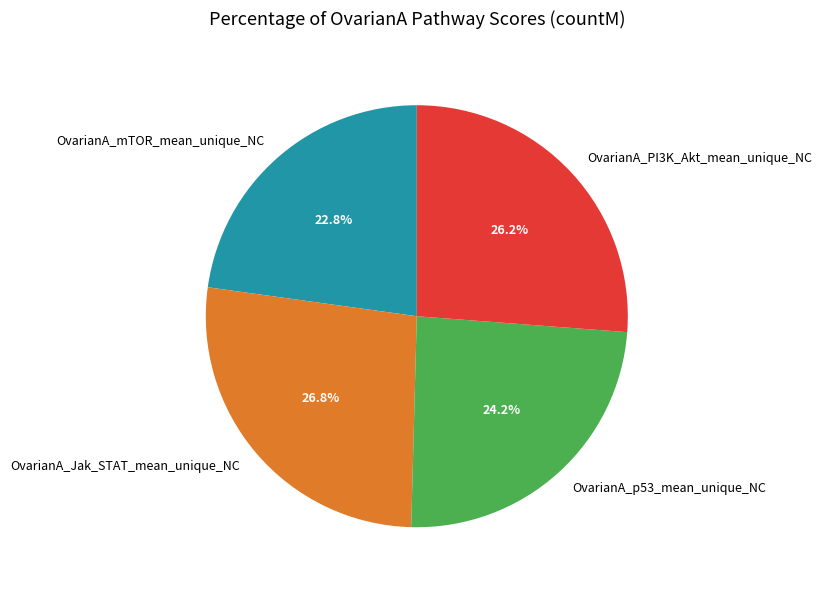

To the nearest percent, what is the difference between the largest and smallest slice percentages?

4%